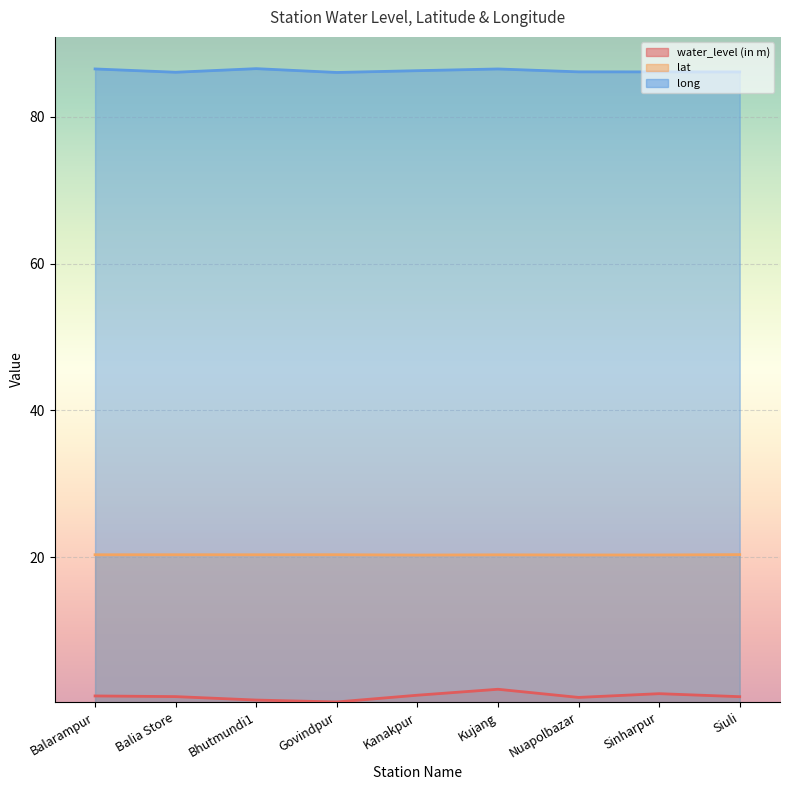

Which label corresponds to the largest value in the chart?

Bhutmundi1